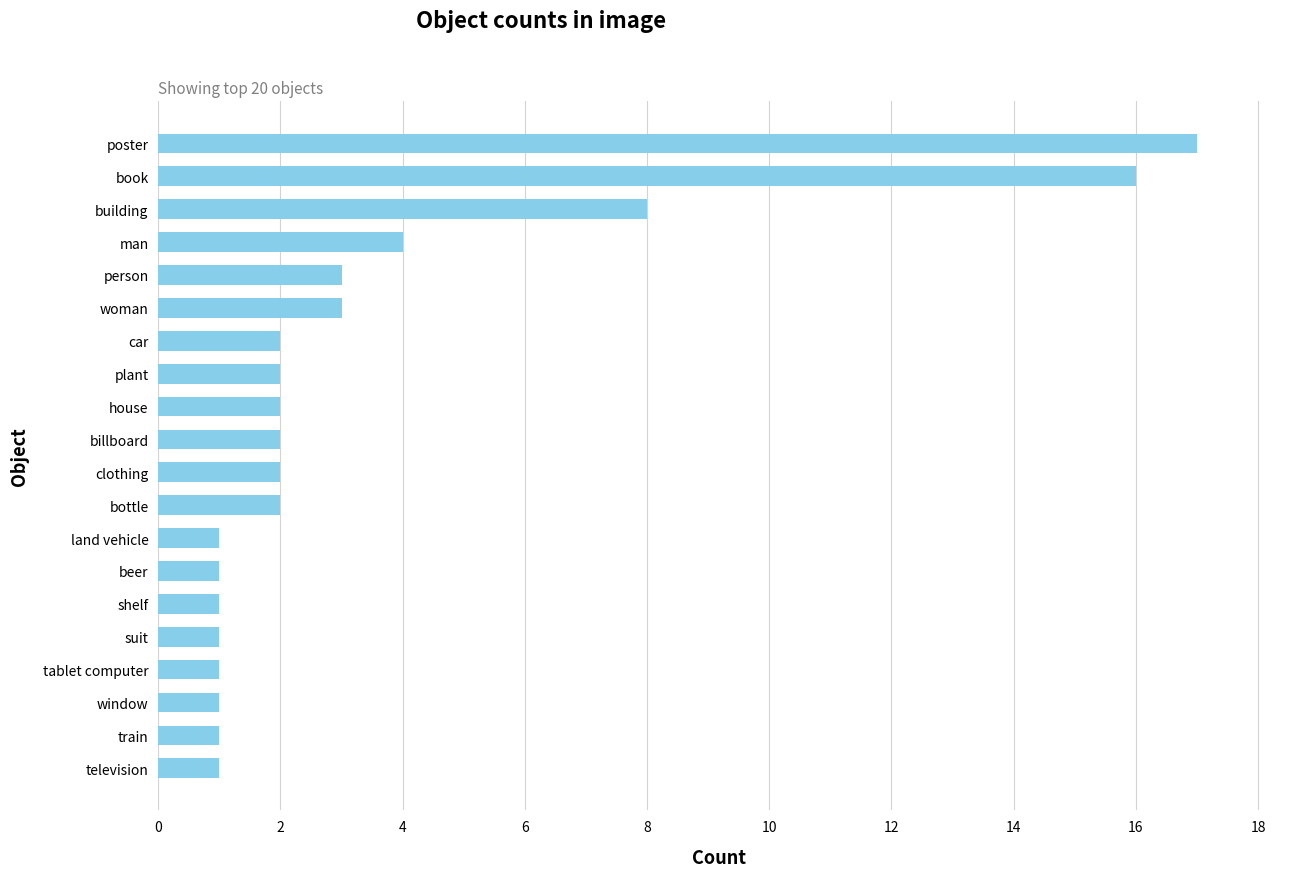

How many bars are there in total?

20